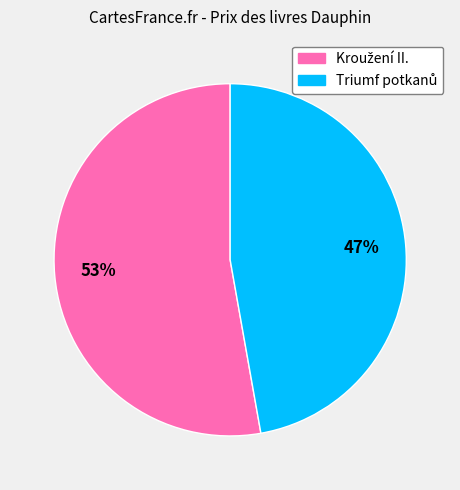

To the nearest percent, what is the average slice percentage?

50%